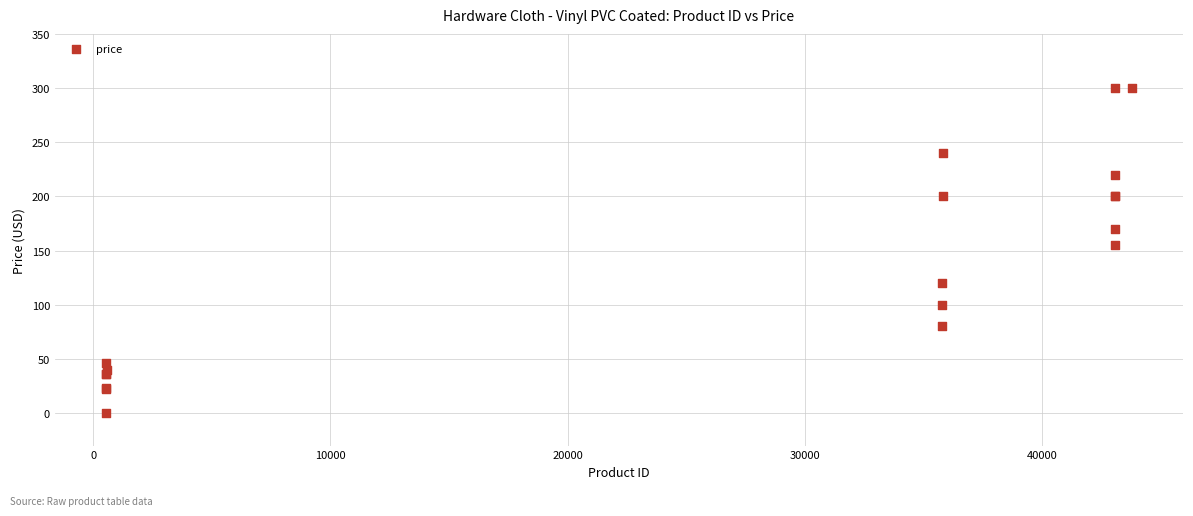

What Y value in the scatter plot is closest to 150?

155.0